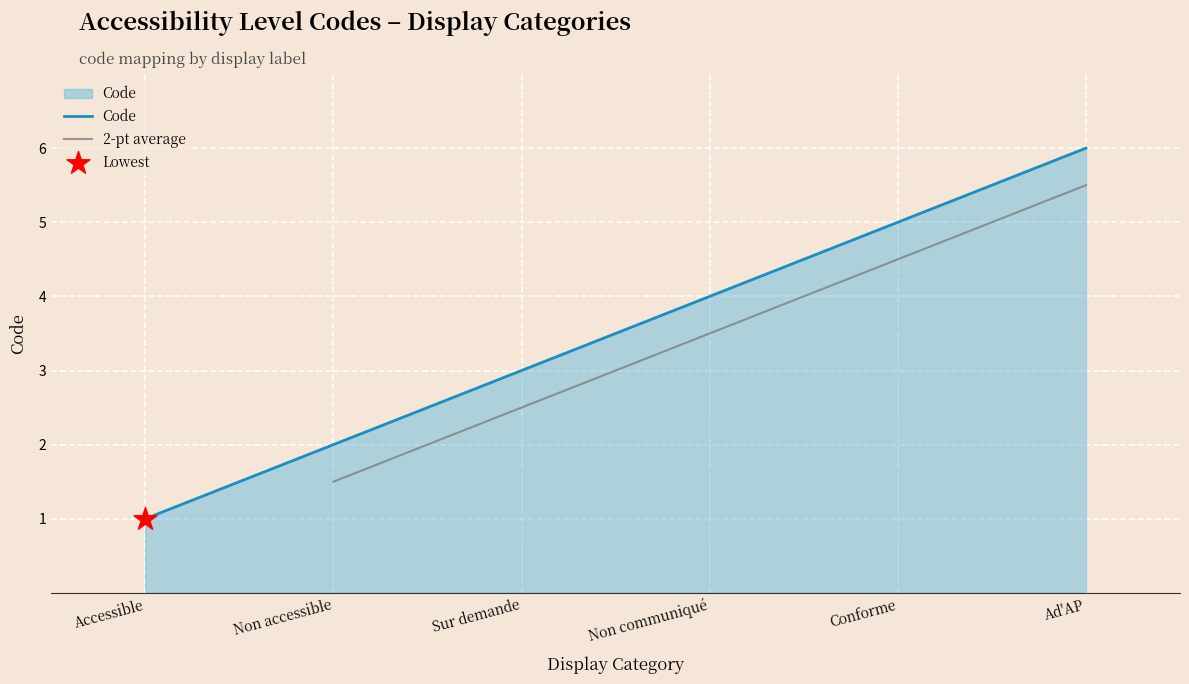

Approximately how many times larger is the value at Ad'AP compared to Non accessible?

3.0